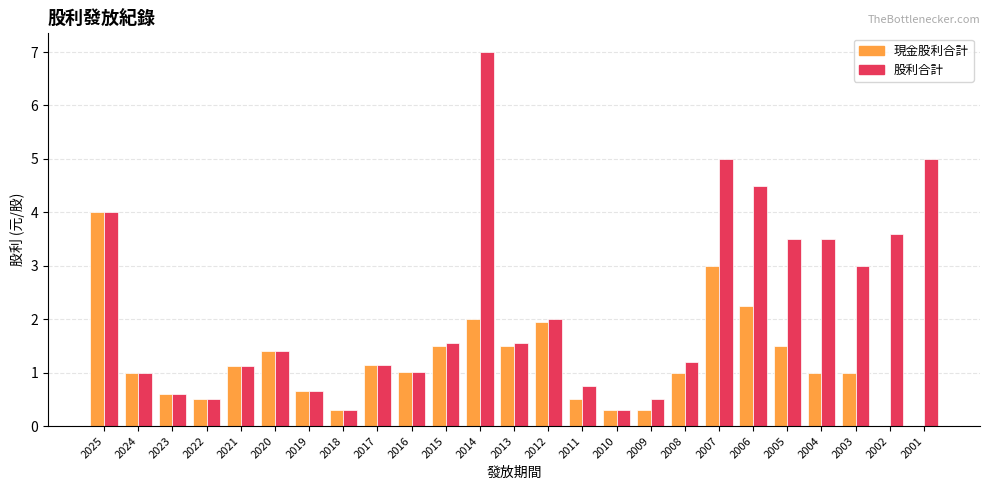

Which series has the largest total across all categories?

股利合計